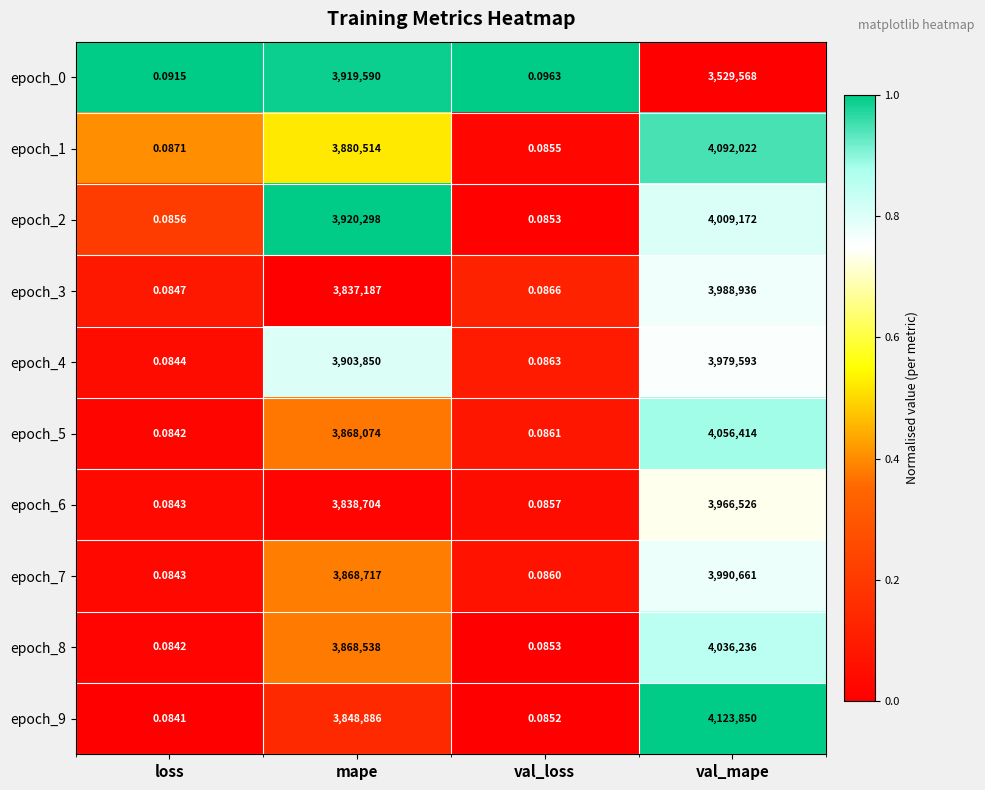

Where is epoch_5 nearest to the value 2028207?

mape